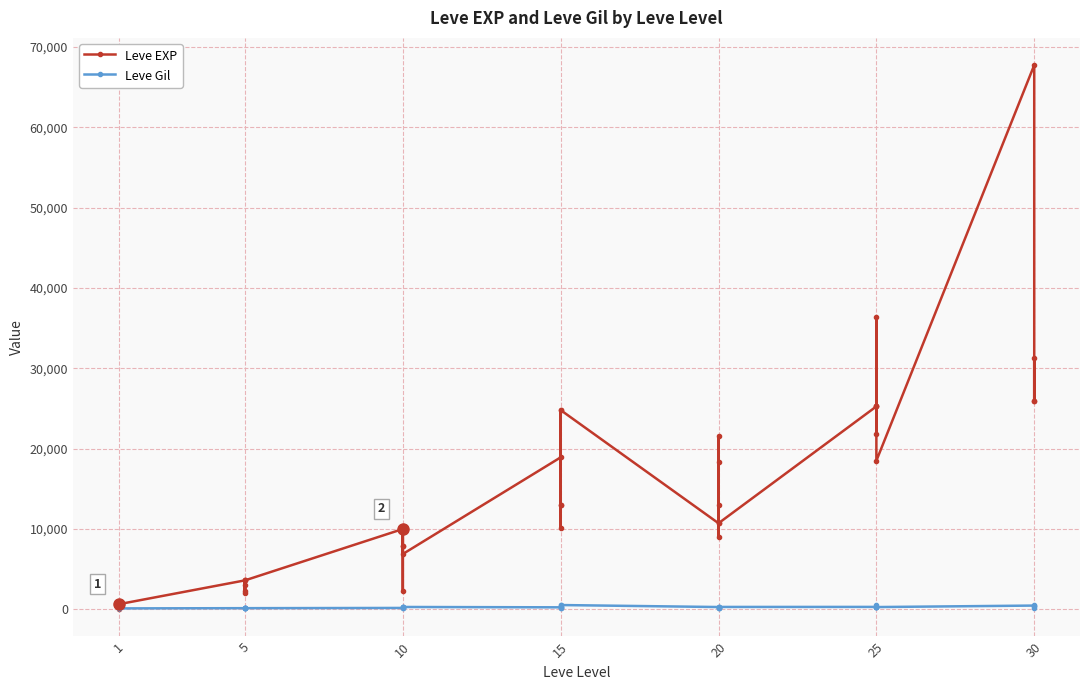

Rank the series by their maximum value, from lowest to highest.

Leve Gil, Leve EXP